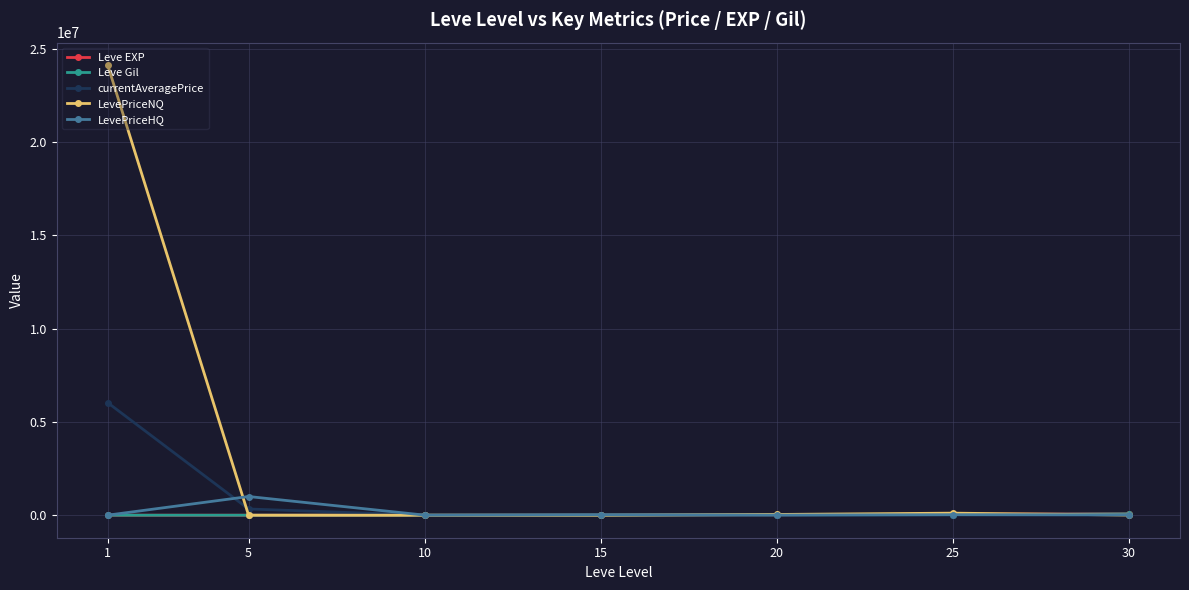

How many values in the Leve EXP series are below 900?

3